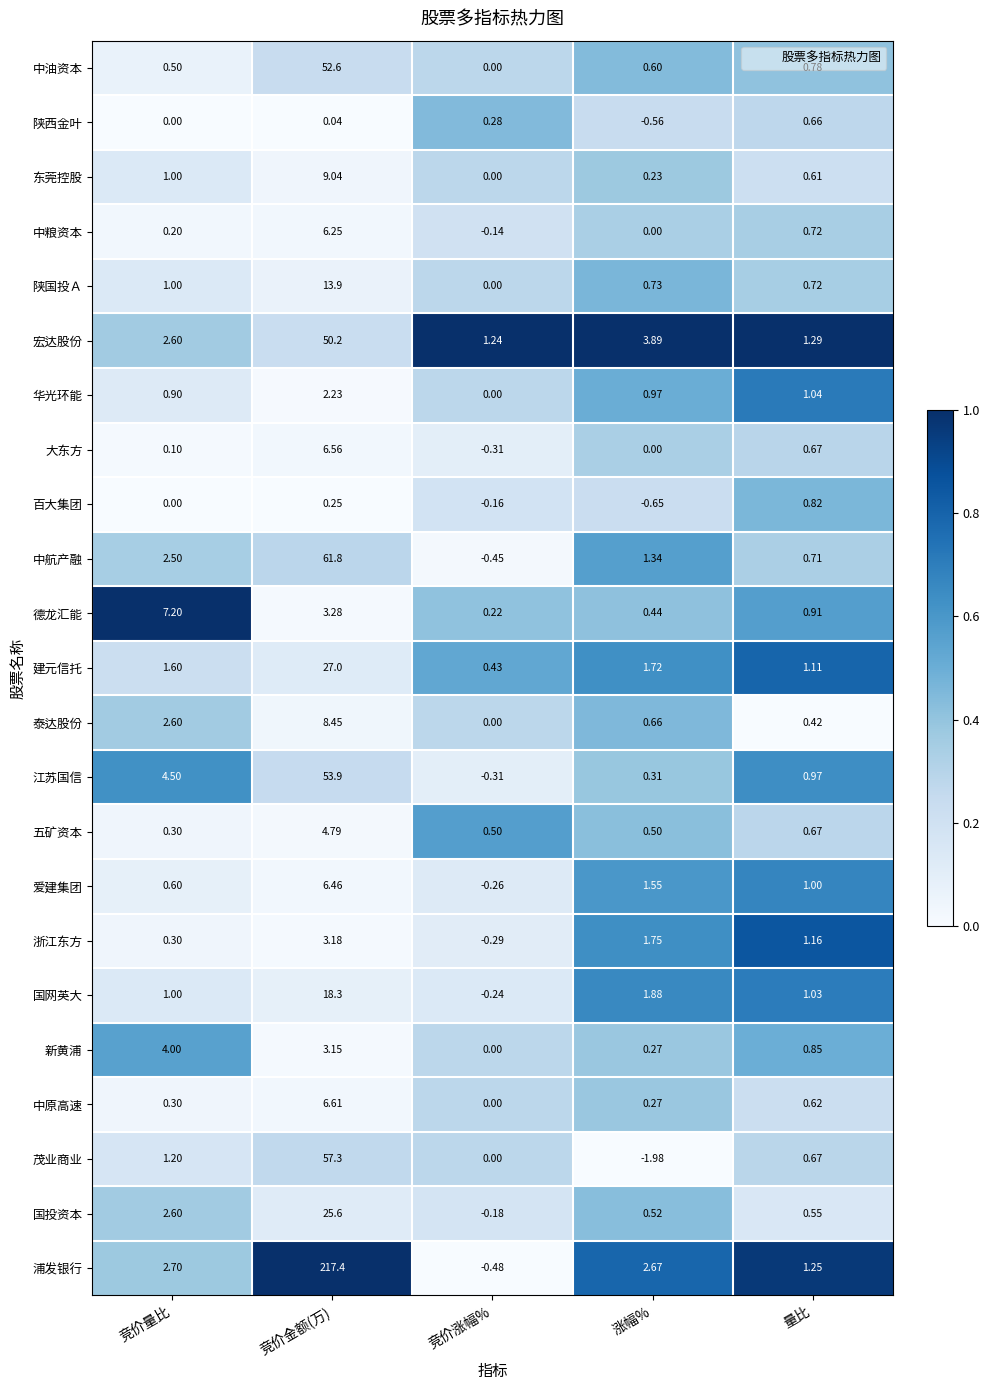

Which category has the highest value across all series?

竞价金额(万)